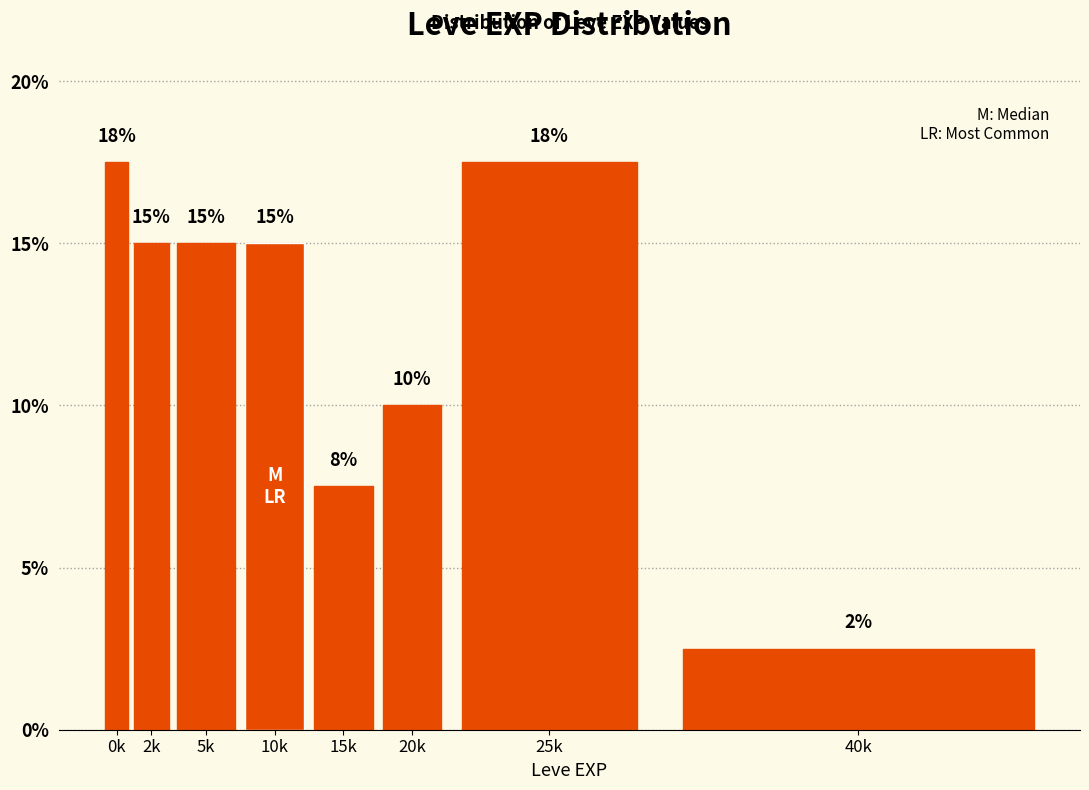

What is the change in value from 5k to 20k?

-5.0